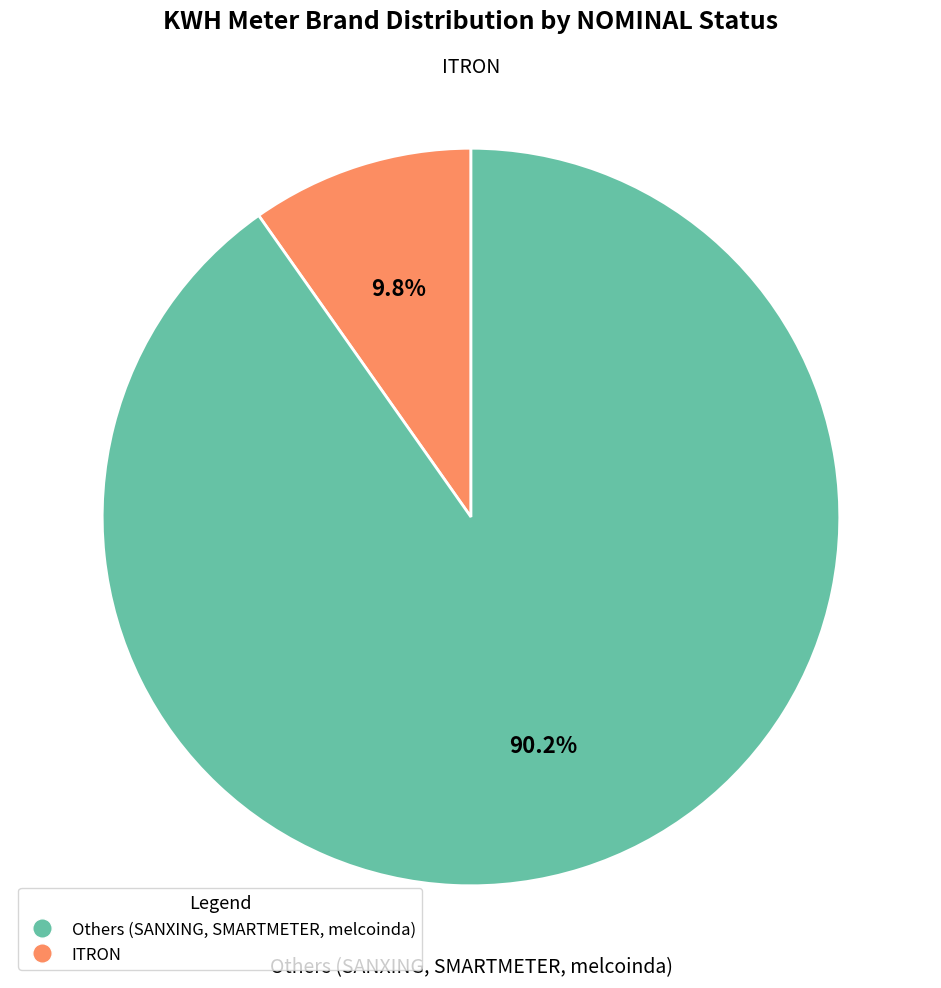

To the nearest percent, what is the difference between the largest and smallest slice percentages?

80%